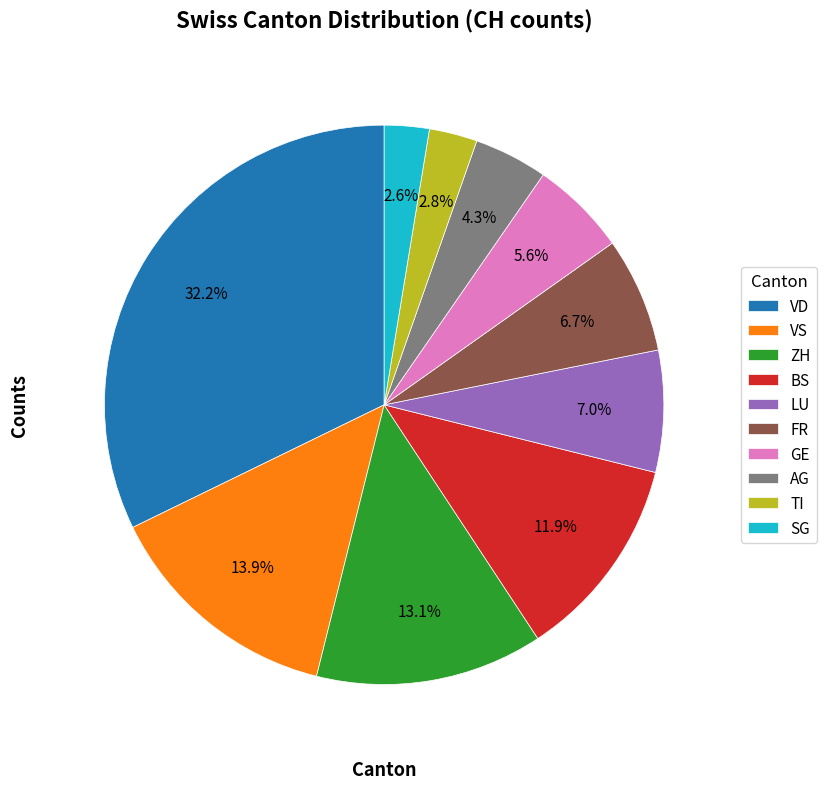

Is there a majority slice in this chart?

No